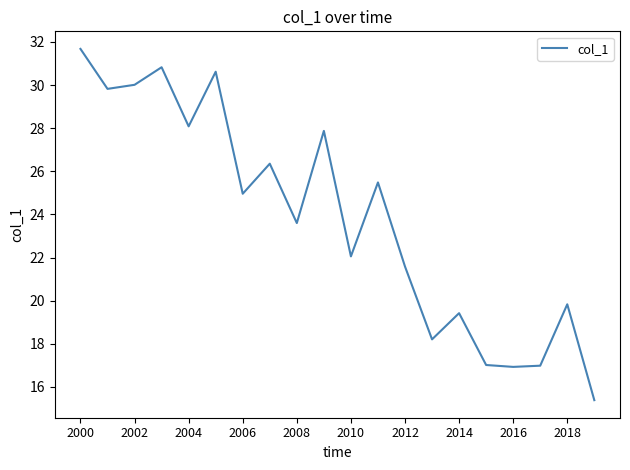

What is the difference between the maximum and minimum values?

16.3